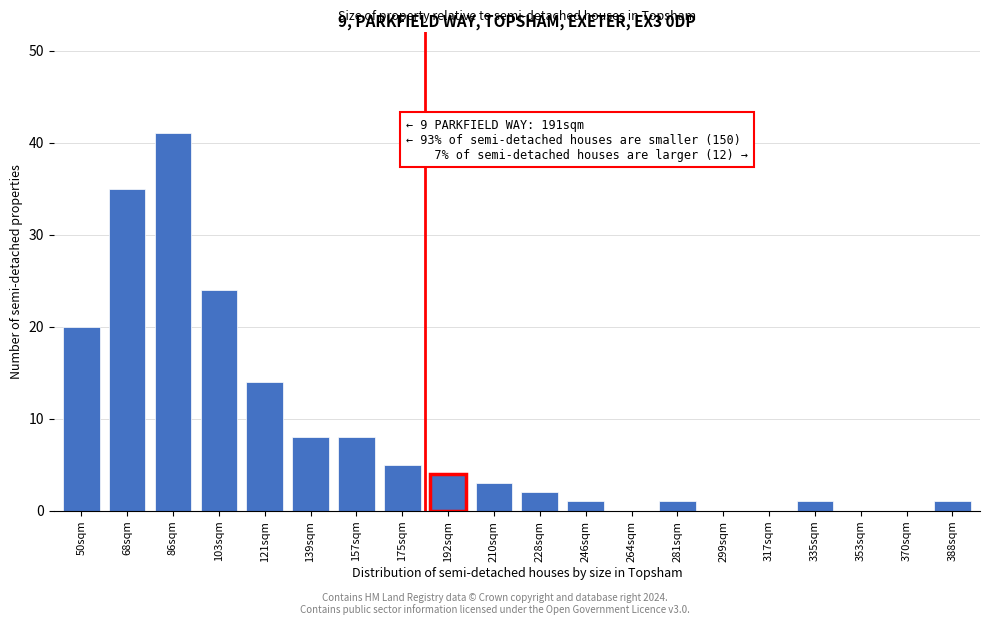

Reading left to right, what are all the values shown in this chart?

50sqm=20	68sqm=35	86sqm=41	103sqm=24	121sqm=14	139sqm=8	157sqm=8	175sqm=5	192sqm=4	210sqm=3	228sqm=2	246sqm=1	264sqm=0	281sqm=1	299sqm=0	317sqm=0	335sqm=1	353sqm=0	370sqm=0	388sqm=1